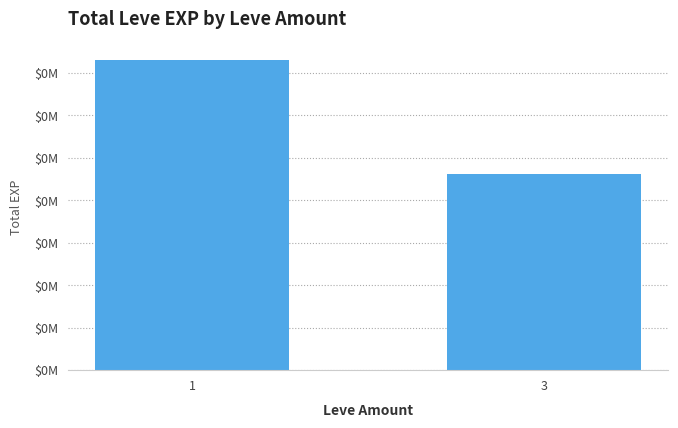

Read the value at 3, to the nearest 10.

231460